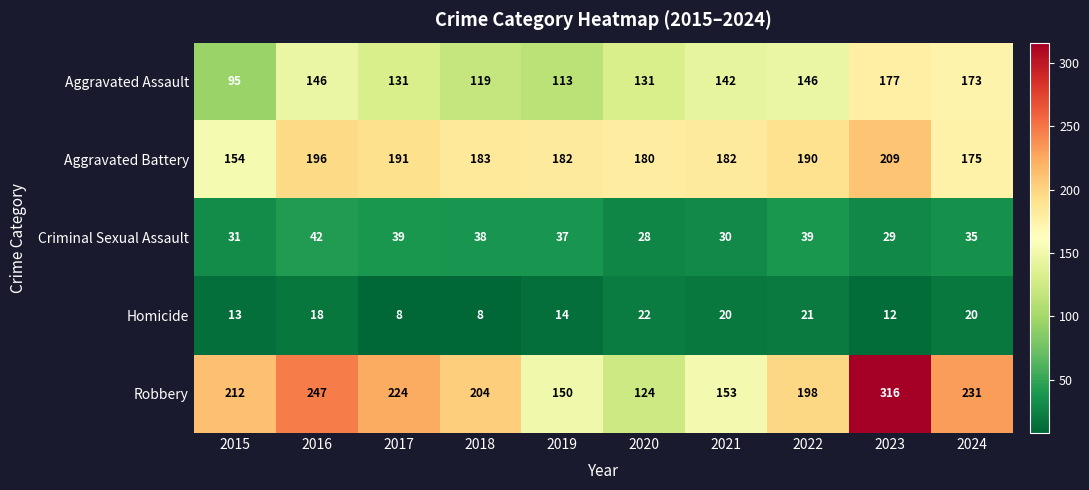

What is the smallest value displayed?

8